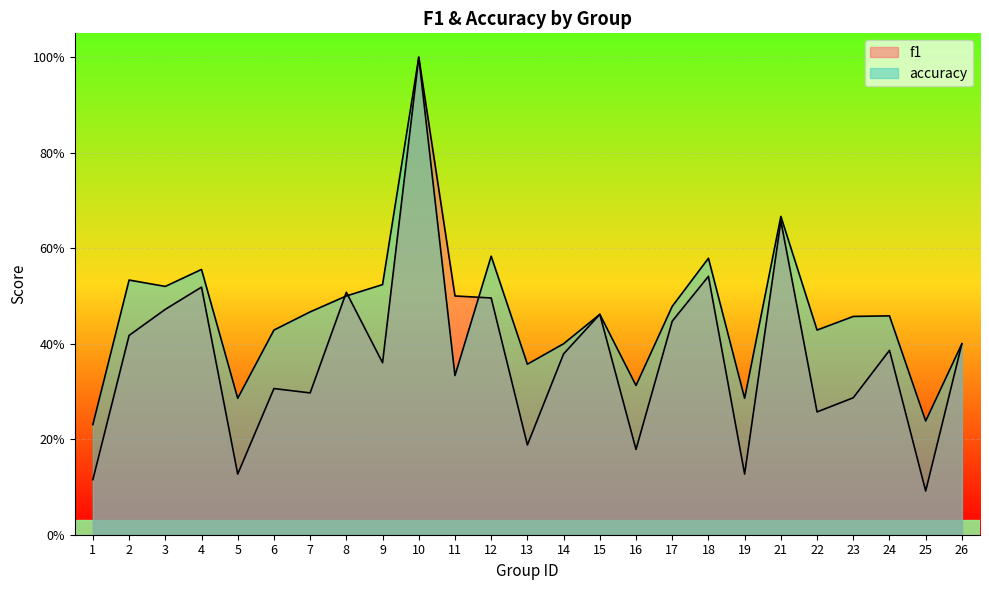

Reading right to left, extract all data points from this chart.

f1: 26=0.4	25=0.1	24=0.4	23=0.3	22=0.3	21=0.7	19=0.1	18=0.5	17=0.4	16=0.2	15=0.5	14=0.4	13=0.2	12=0.5	11=0.5	10=1.0	9=0.4	8=0.5	7=0.3	6=0.3	5=0.1	4=0.5	3=0.5	2=0.4	1=0.1
accuracy: 26=0.4	25=0.2	24=0.5	23=0.5	22=0.4	21=0.7	19=0.3	18=0.6	17=0.5	16=0.3	15=0.5	14=0.4	13=0.4	12=0.6	11=0.3	10=1.0	9=0.5	8=0.5	7=0.5	6=0.4	5=0.3	4=0.6	3=0.5	2=0.5	1=0.2